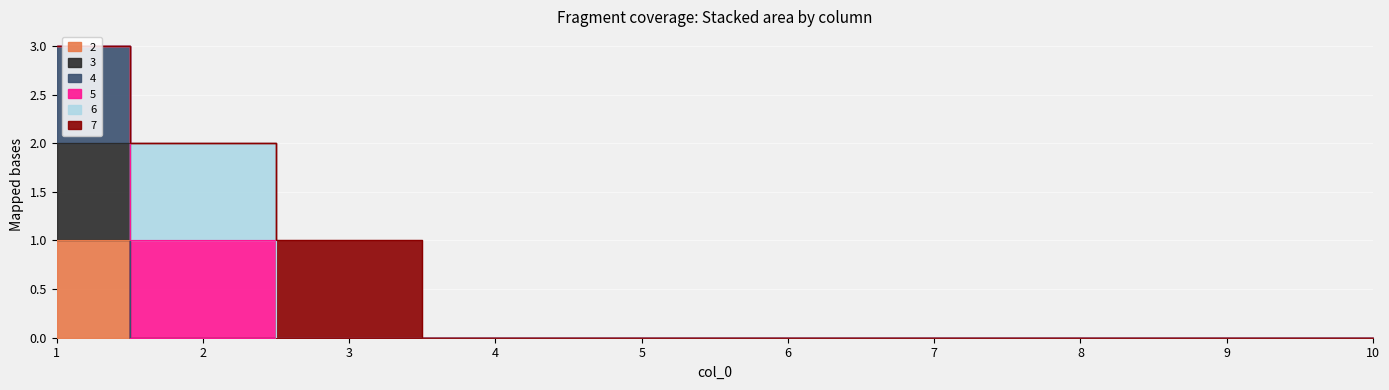

Which category has the highest value in the 4 series?

1